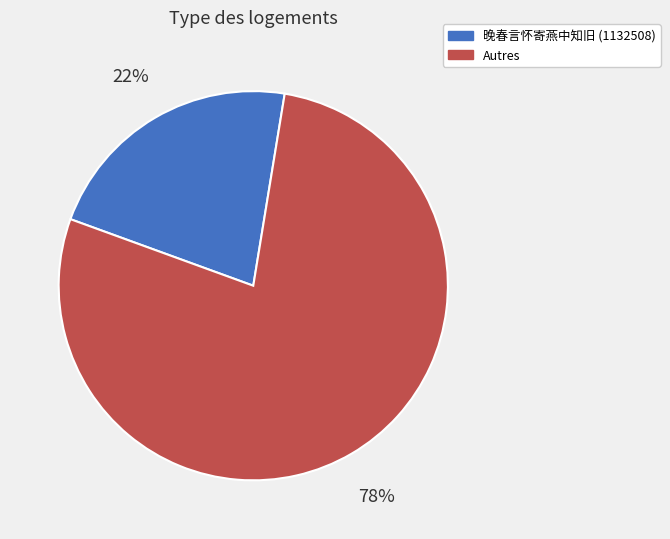

How many segments does this pie chart have?

2